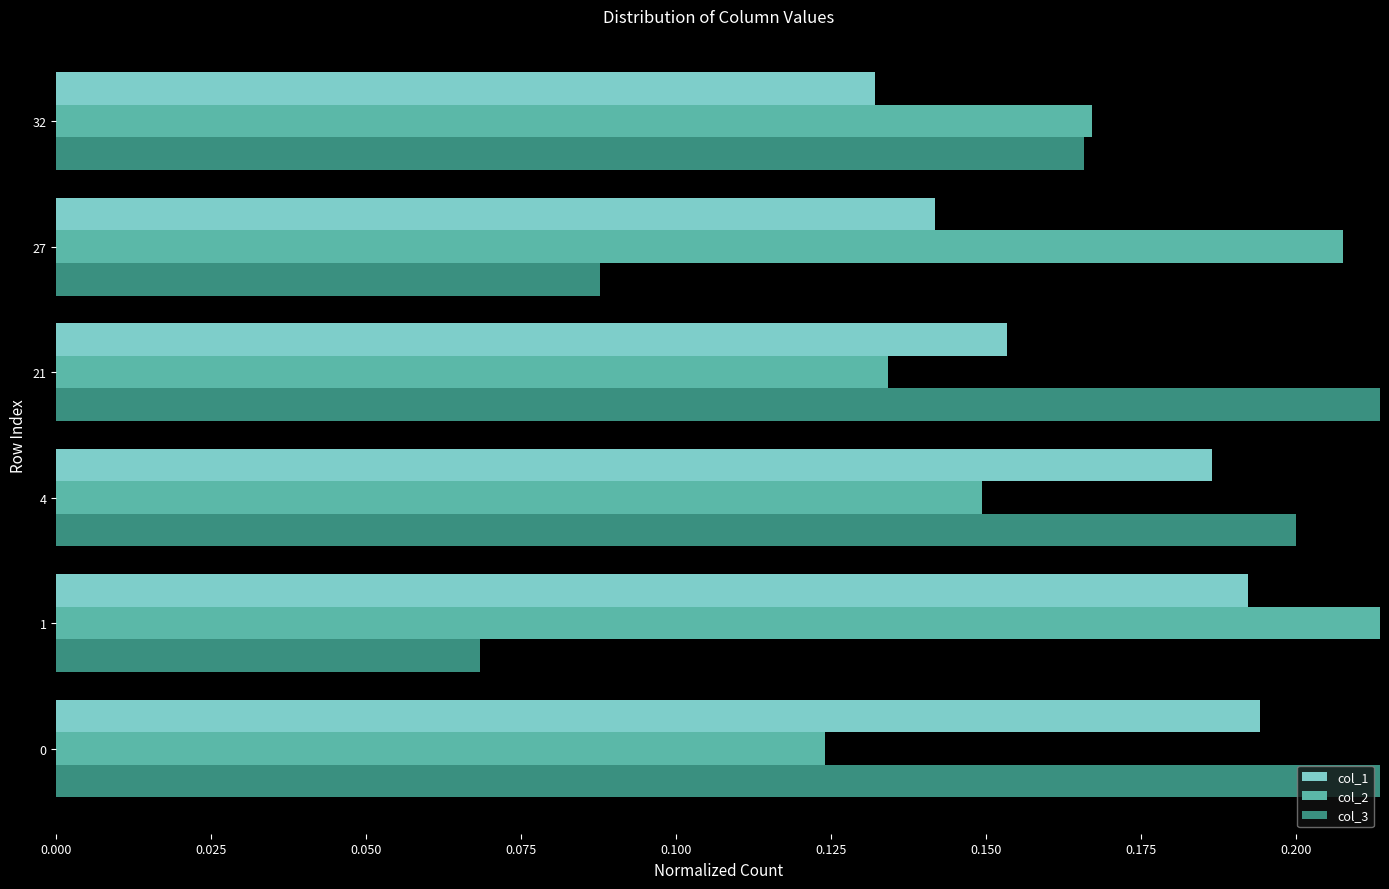

Does the chart contain any negative values?

No